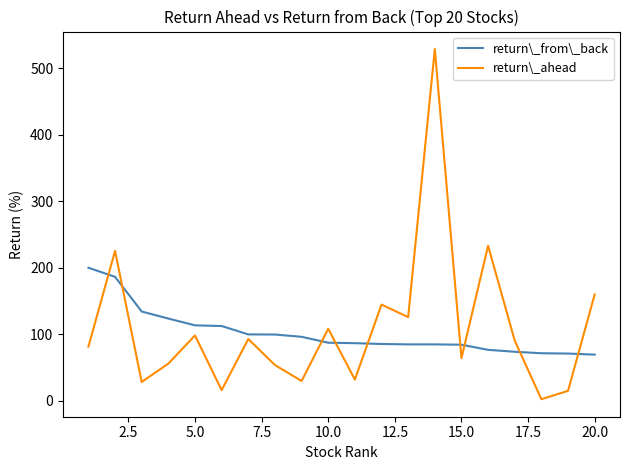

What is the smallest value displayed?

2.6